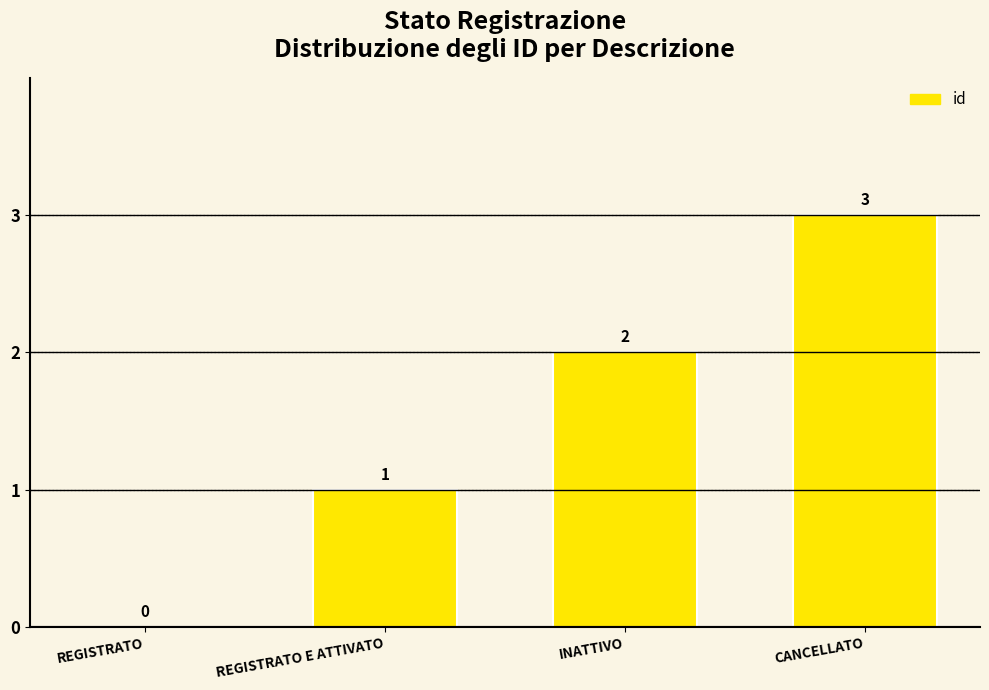

True or false: the data shows 3 at INATTIVO.

False